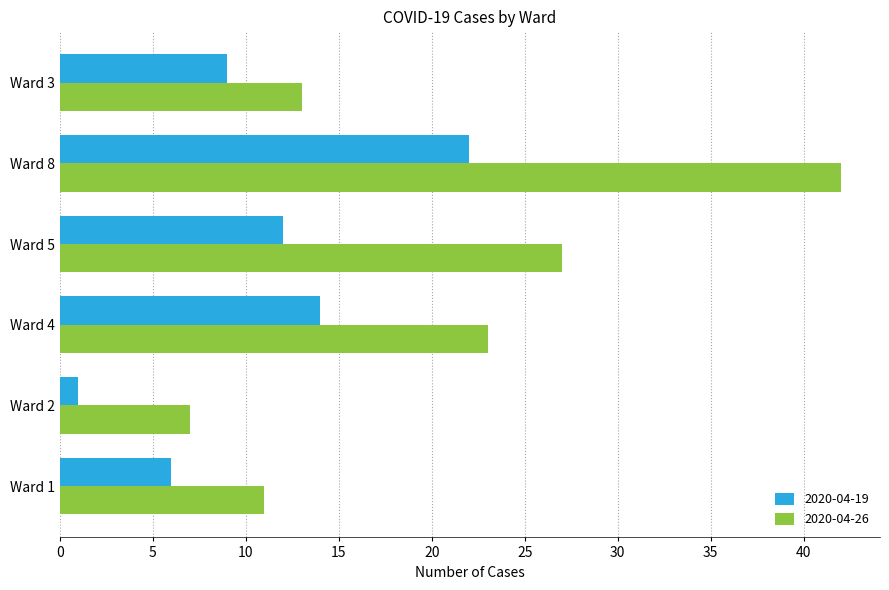

The 2020-04-19 series shows 22 at Ward 8. True or false?

True